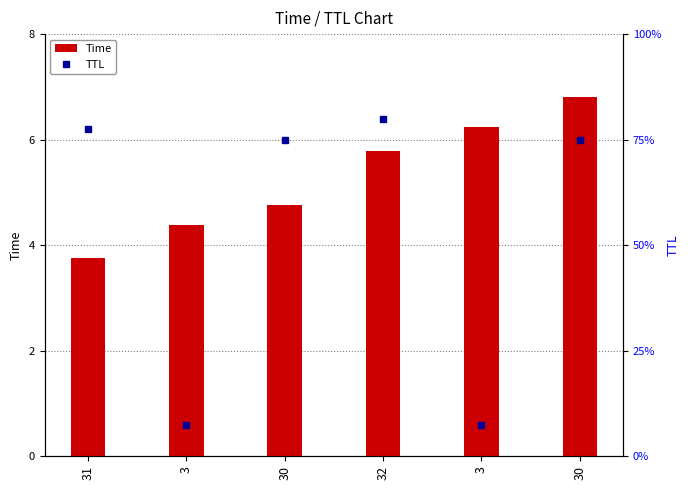

What is the spread (max minus min) of values at 31?

27.2